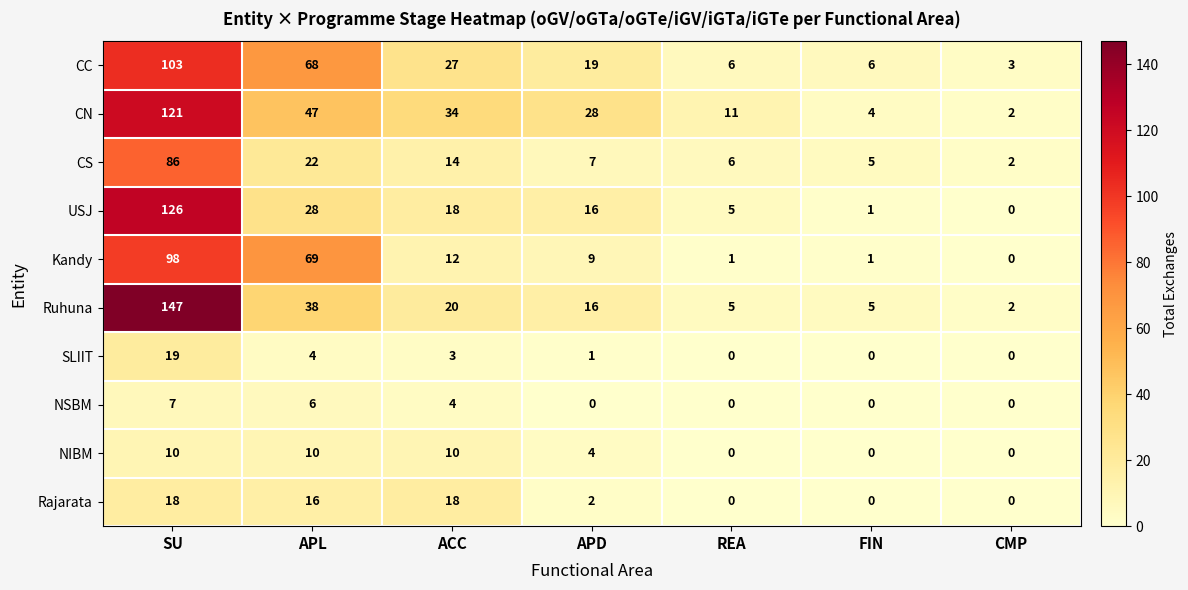

What is the difference between the CS values at REA and ACC?

8